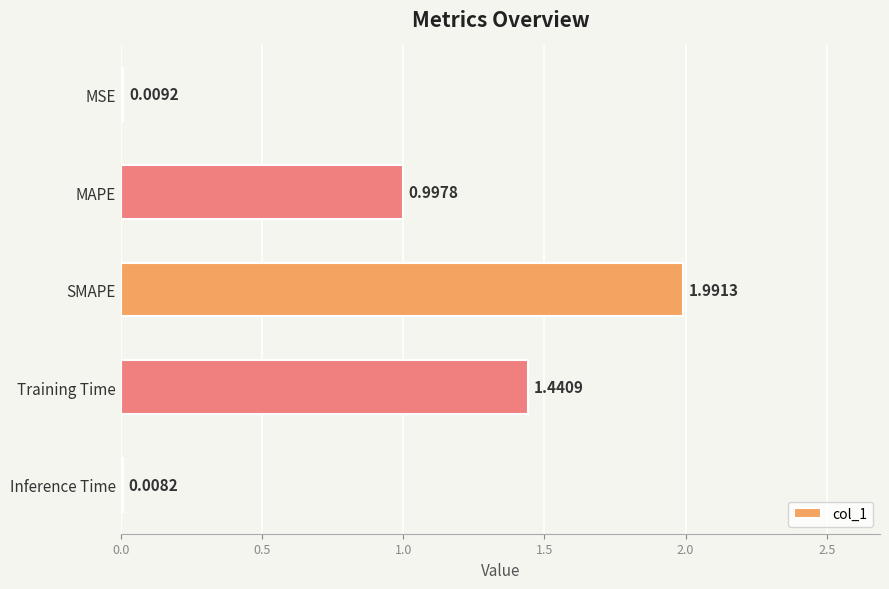

What is the label of the 3rd bar from the bottom?

SMAPE